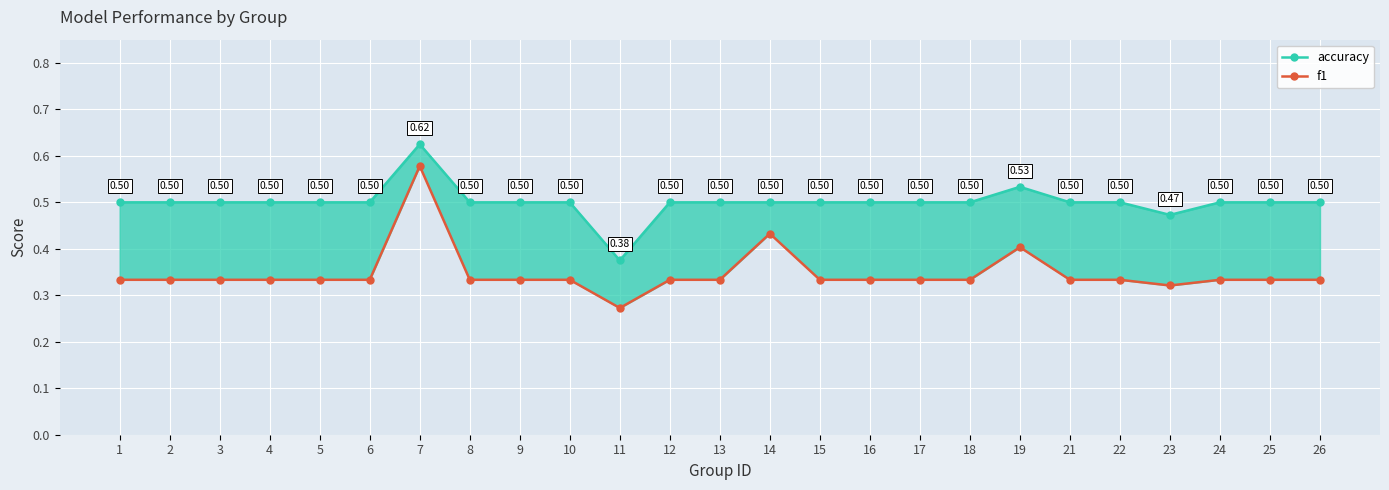

Which series has the largest total across all categories?

accuracy